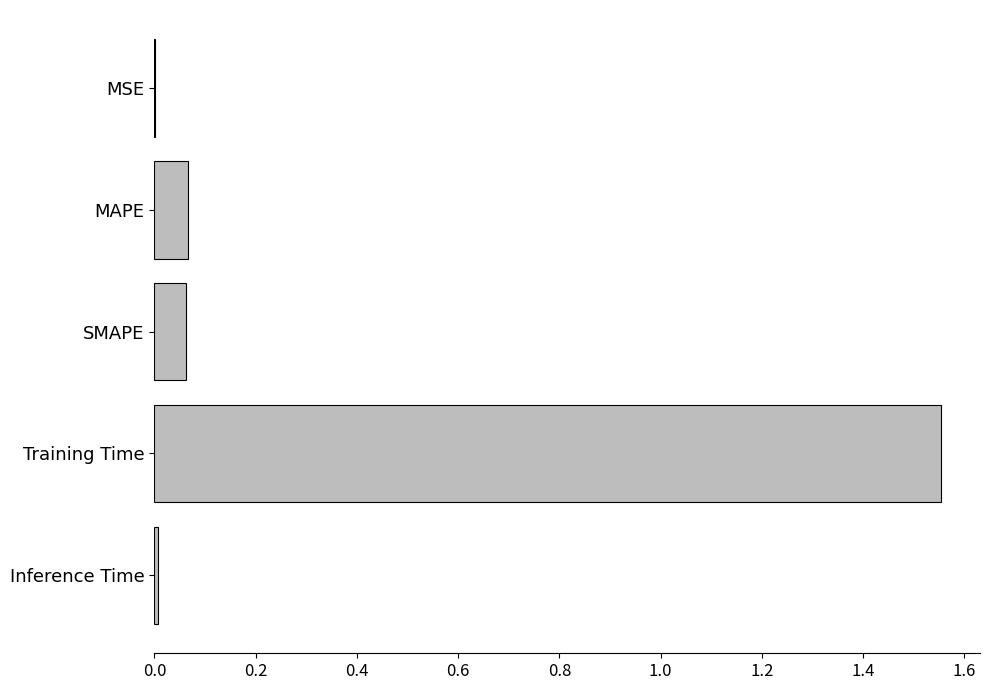

The value at Training Time is 0.8. True or false?

False